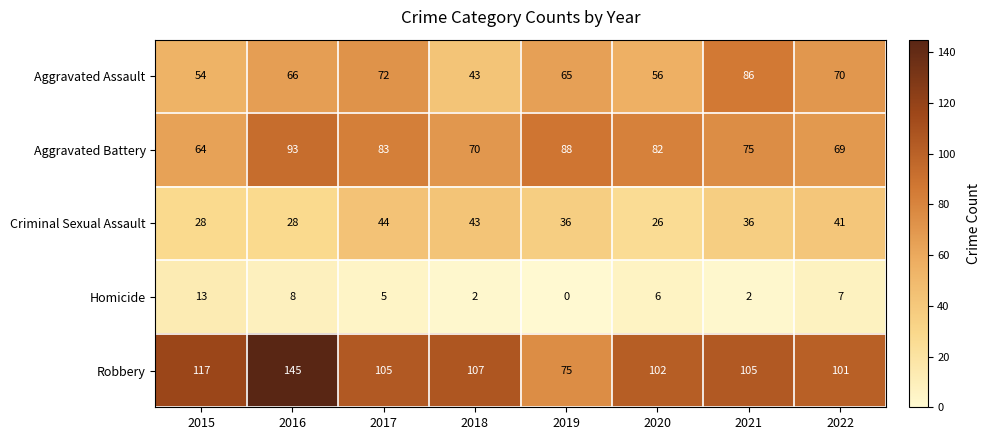

At which category is the sum across all series the highest?

2016